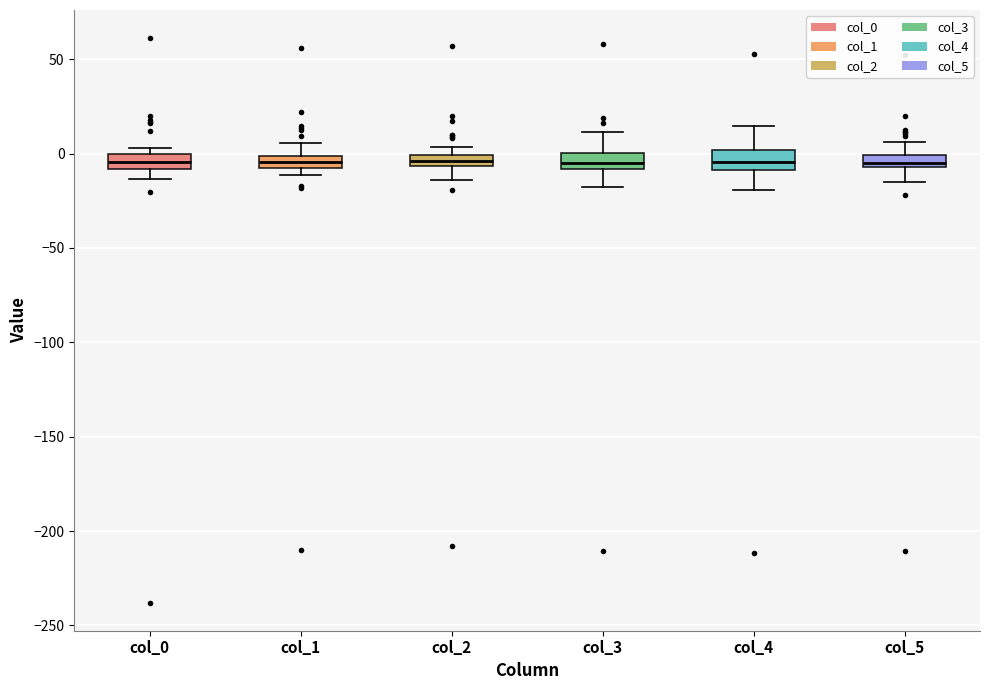

Where does the median line of the box for col_0 sit on the y-axis? The values are not printed on the chart, so give them approximately, as read against the axis.

-5